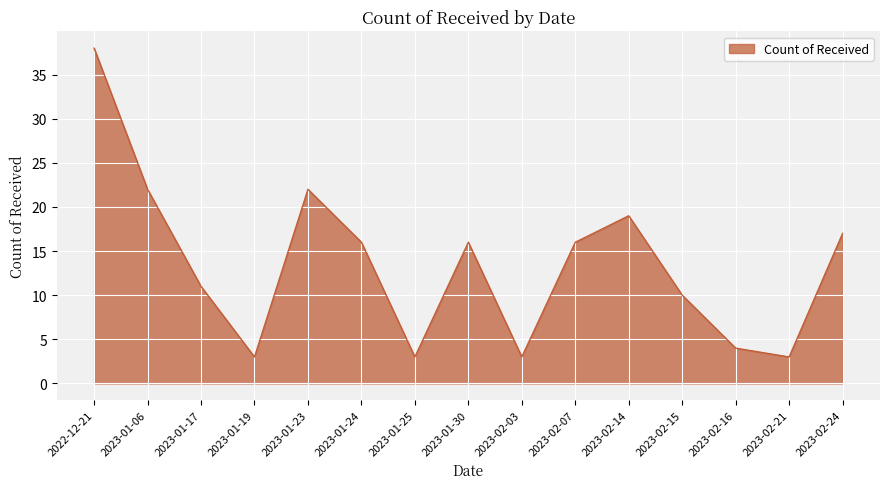

Where is the data nearest to the value 20?

2023-02-14